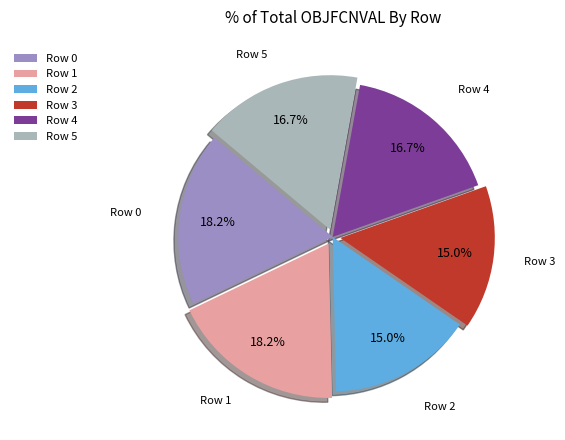

Does Row 2 represent more than half of the total?

No